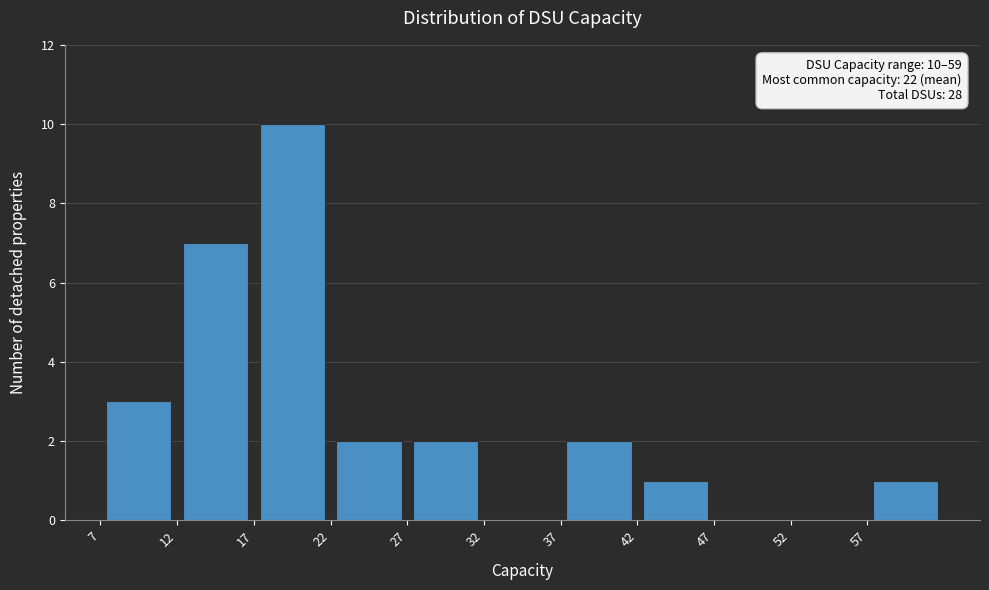

Which range on the x-axis has the tallest bar?

17.5 to 22.5